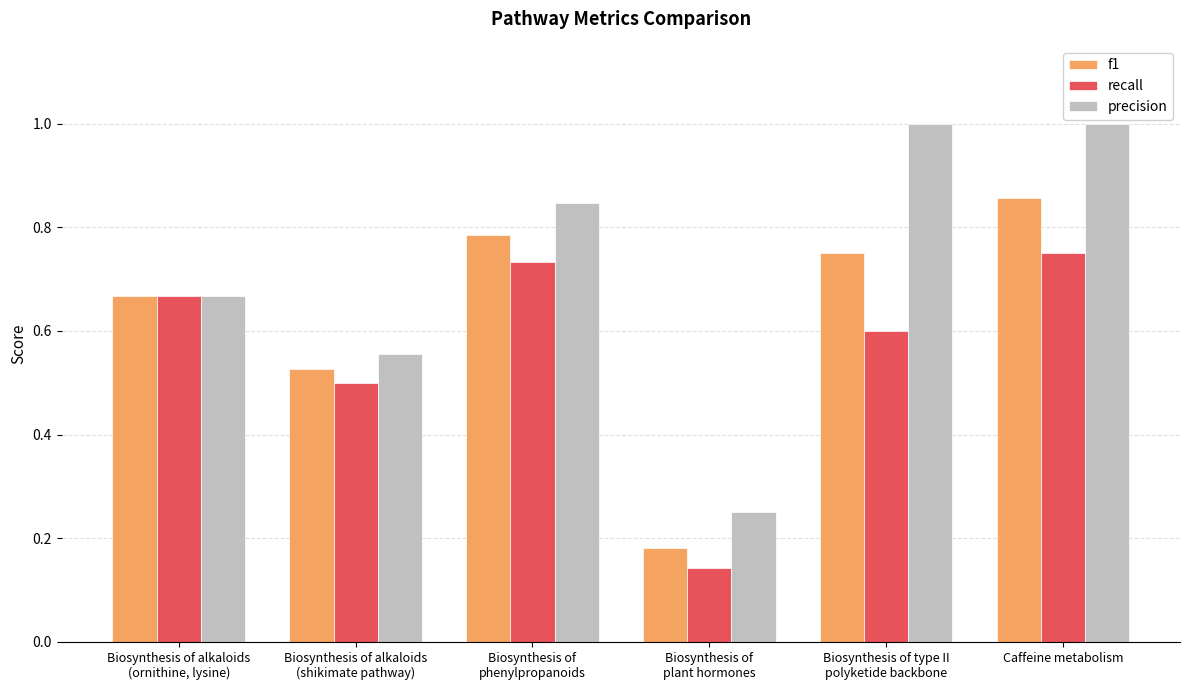

What is the maximum value shown in the chart?

1.0